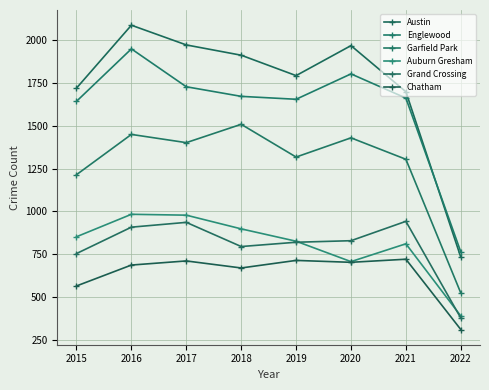

What are all the series names shown in the legend?

Austin, Englewood, Garfield Park, Auburn Gresham, Grand Crossing, Chatham